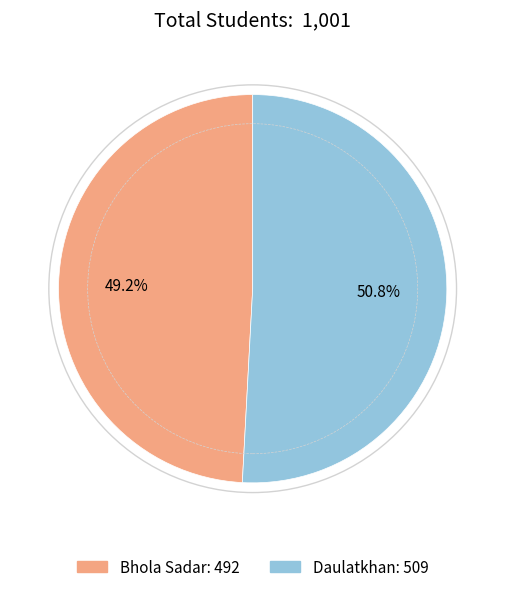

To the nearest percent, what percentage of the pie is Daulatkhan?

51%